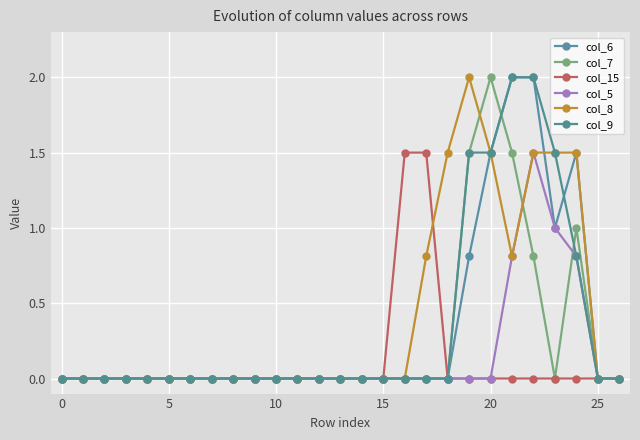

Between which two adjacent categories do col_9 and col_6 first intersect?

23 and 24